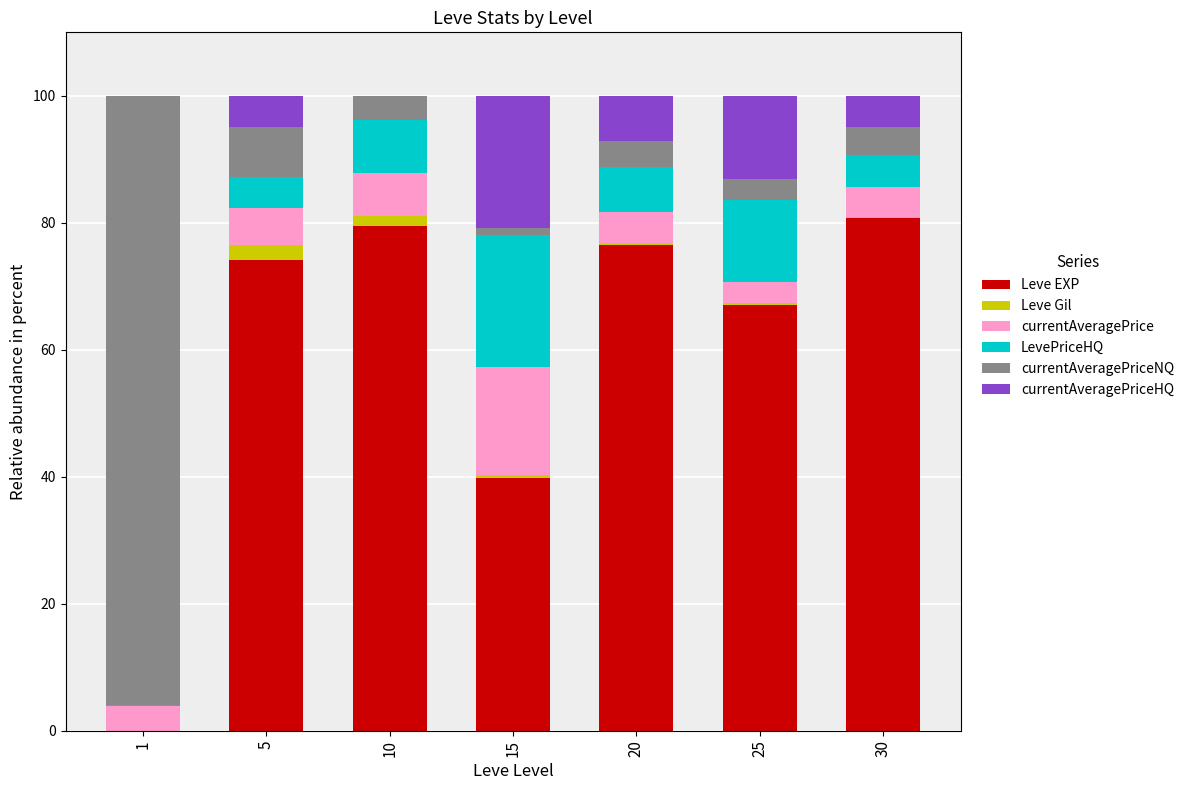

Does the chart contain stacked bars?

Yes